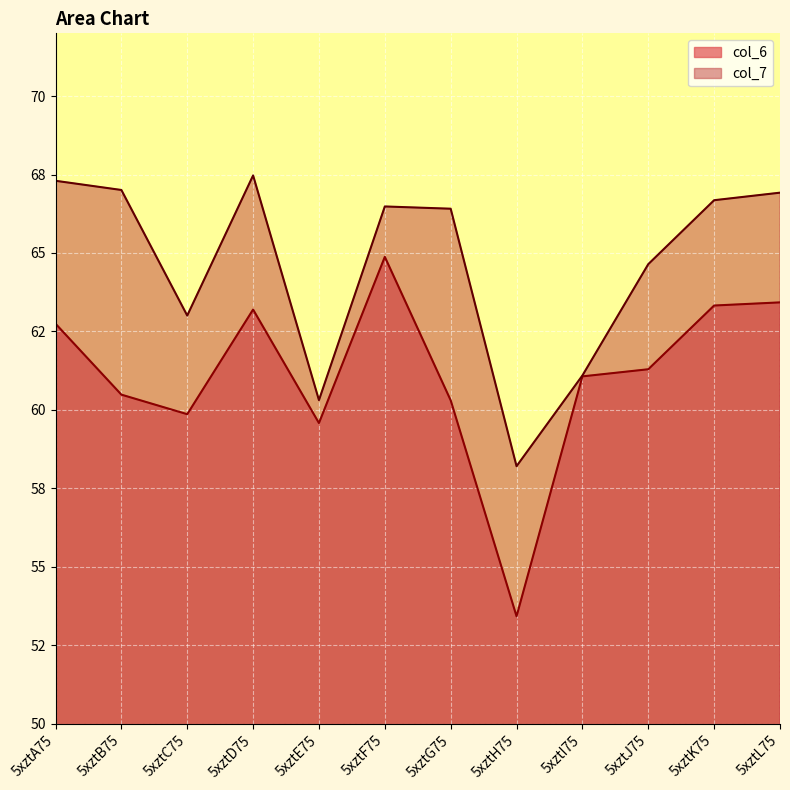

What are all the series names shown in the legend?

col_6, col_7